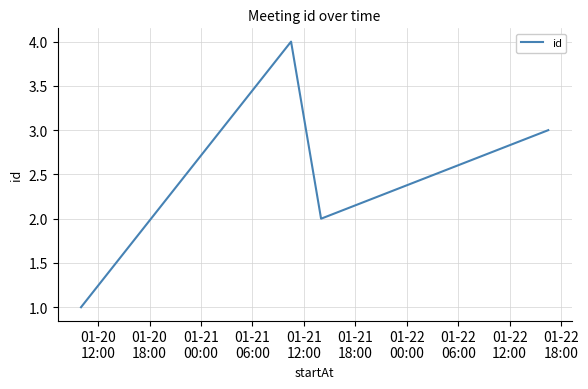

What is the sum of all values?

10